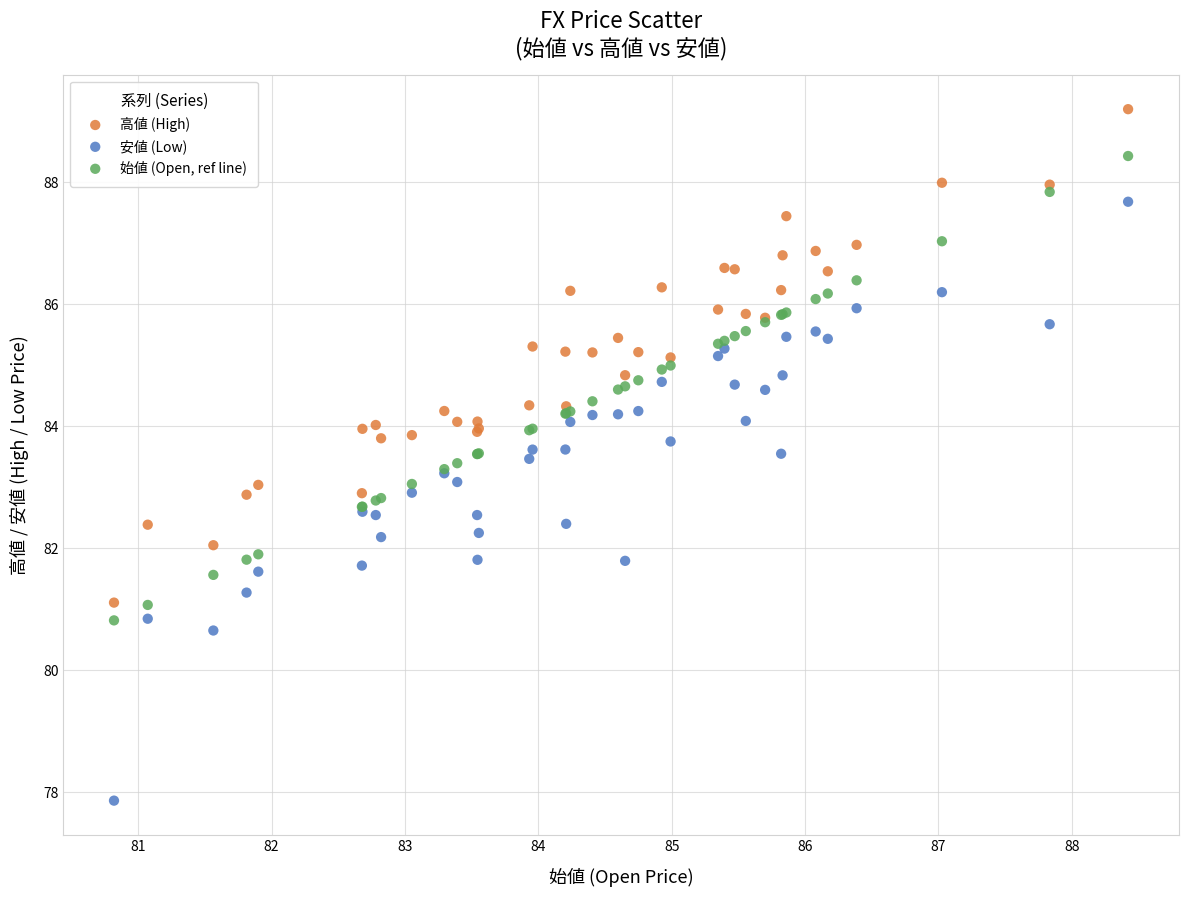

Which series contains the lowest Y value?

安値 (Low)